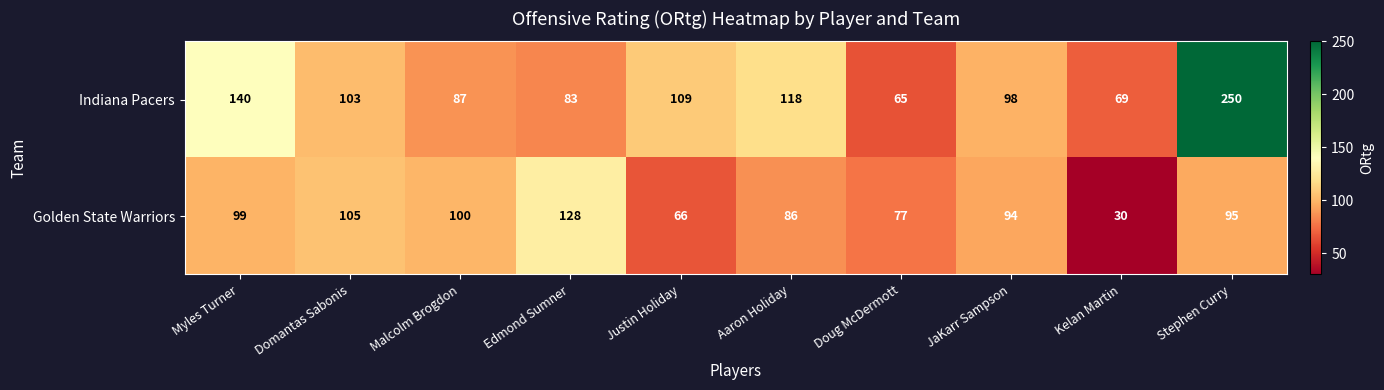

At Justin Holiday, list the series in order from largest to smallest.

Indiana Pacers, Golden State Warriors